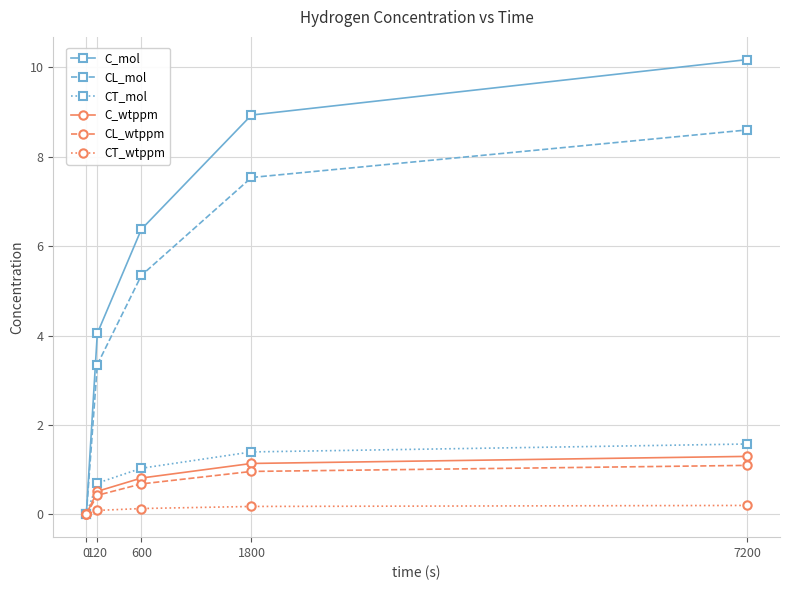

What is the difference between the C_mol values at 7200 and 1800?

1.2